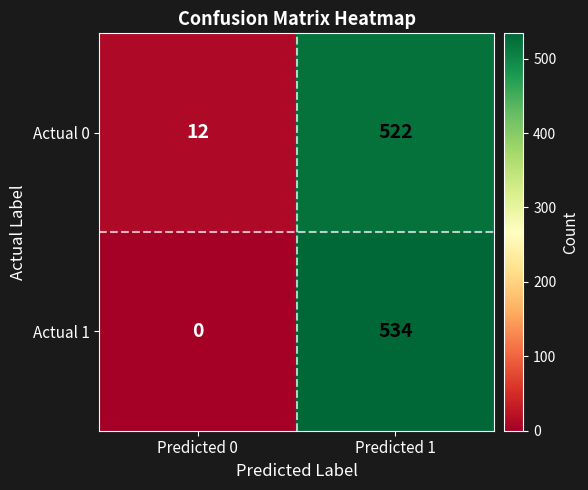

What is the minimum value for Actual 0?

12